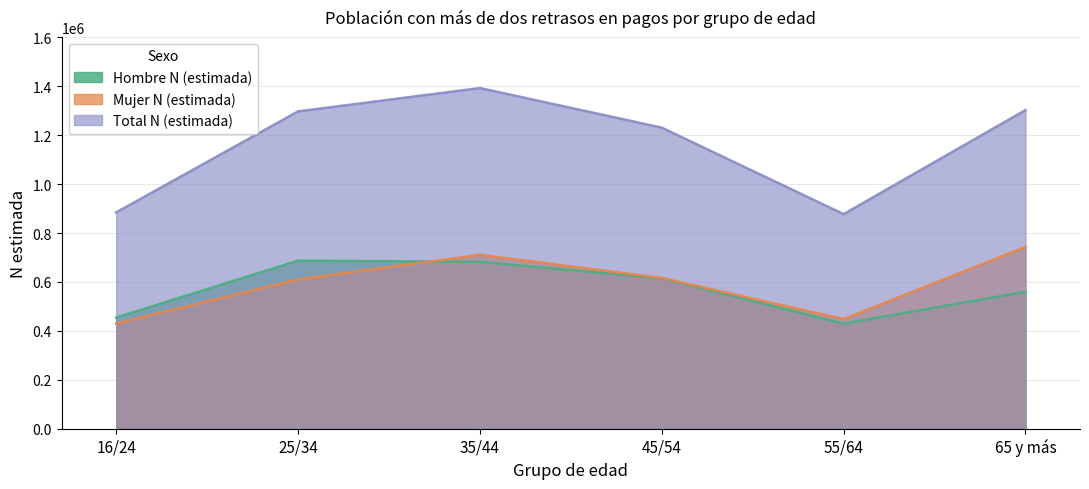

True or false: Total N (estimada) and Mujer N (estimada) cross at least once.

False